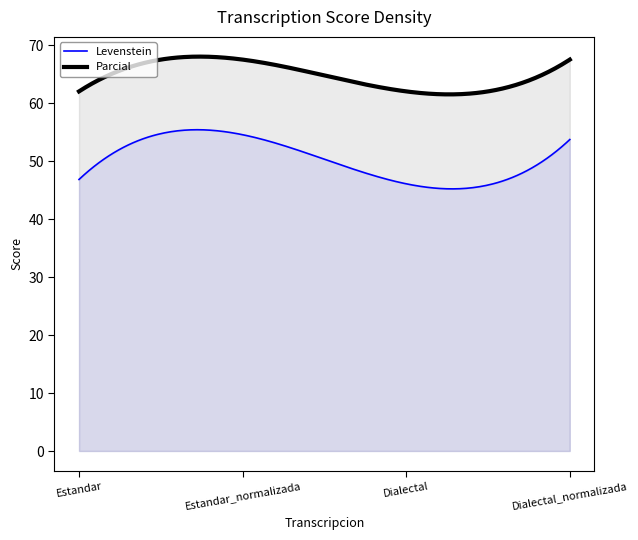

In Levenstein, how many points are lower than both neighbors (excluding endpoints)?

1